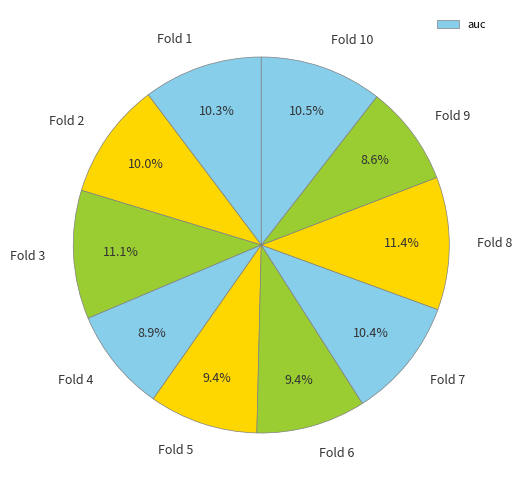

To the nearest percent, what is the difference between the largest and smallest slice percentages?

3%